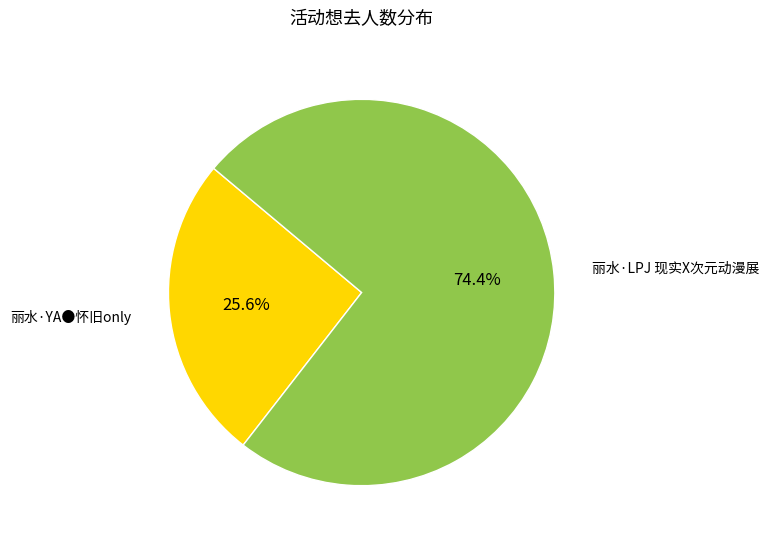

Does any single category account for the majority?

Yes